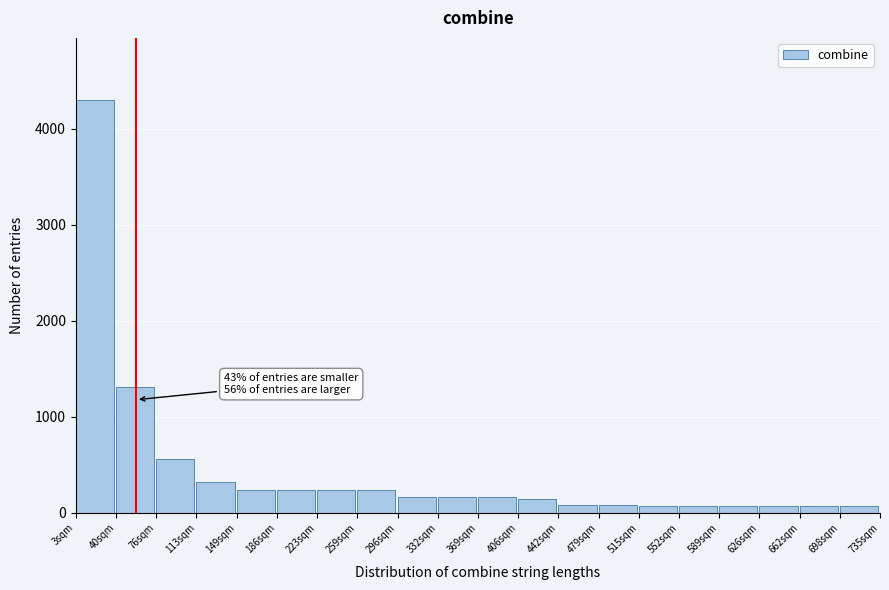

What is the greatest value displayed?

4300.0